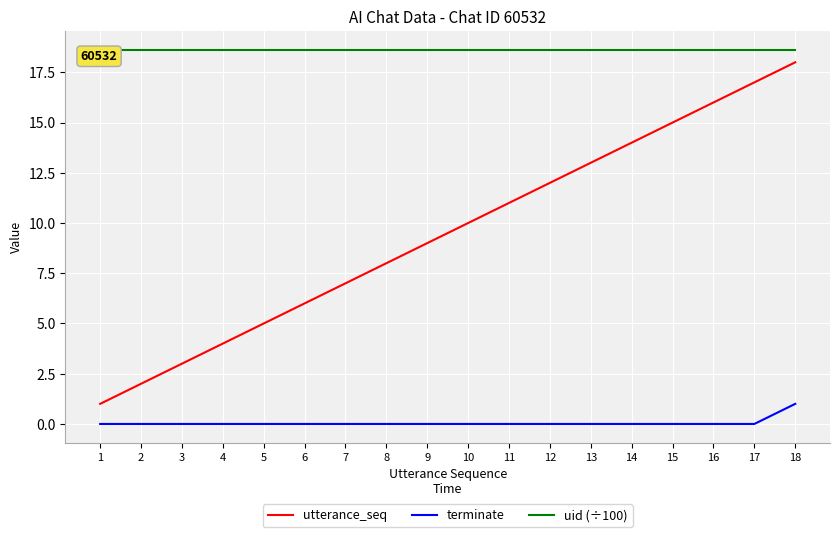

Where is utterance_seq nearest to the value 9?

9